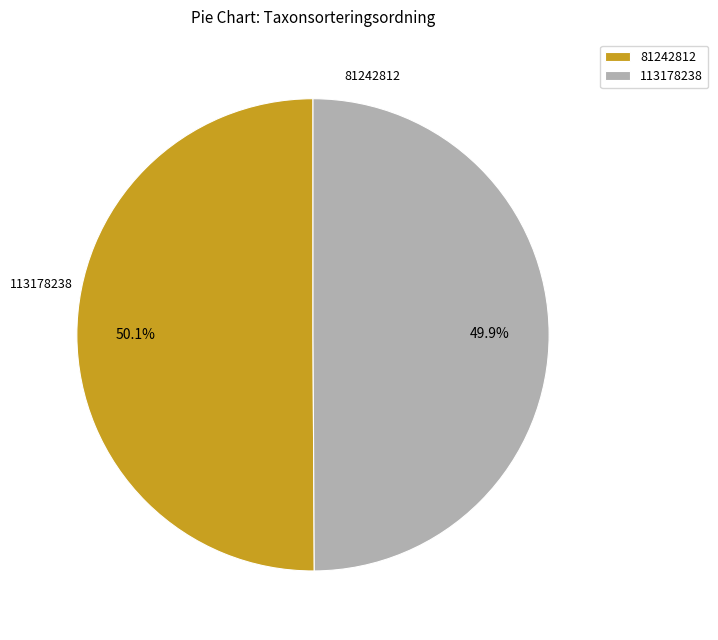

How many slices are in this pie chart?

2